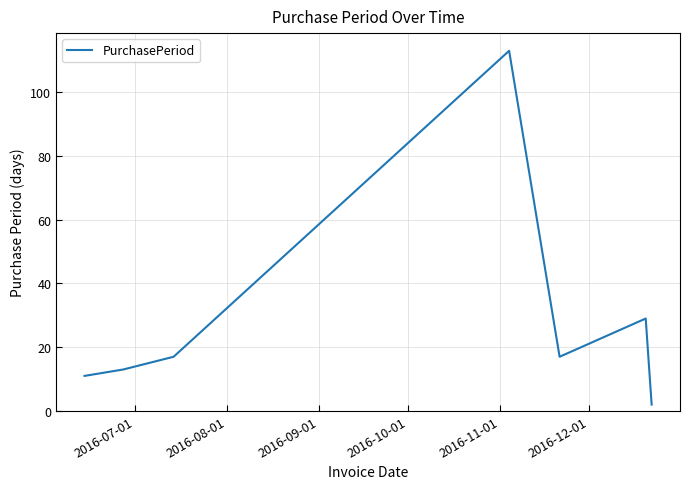

Count the number of data series in this chart.

1